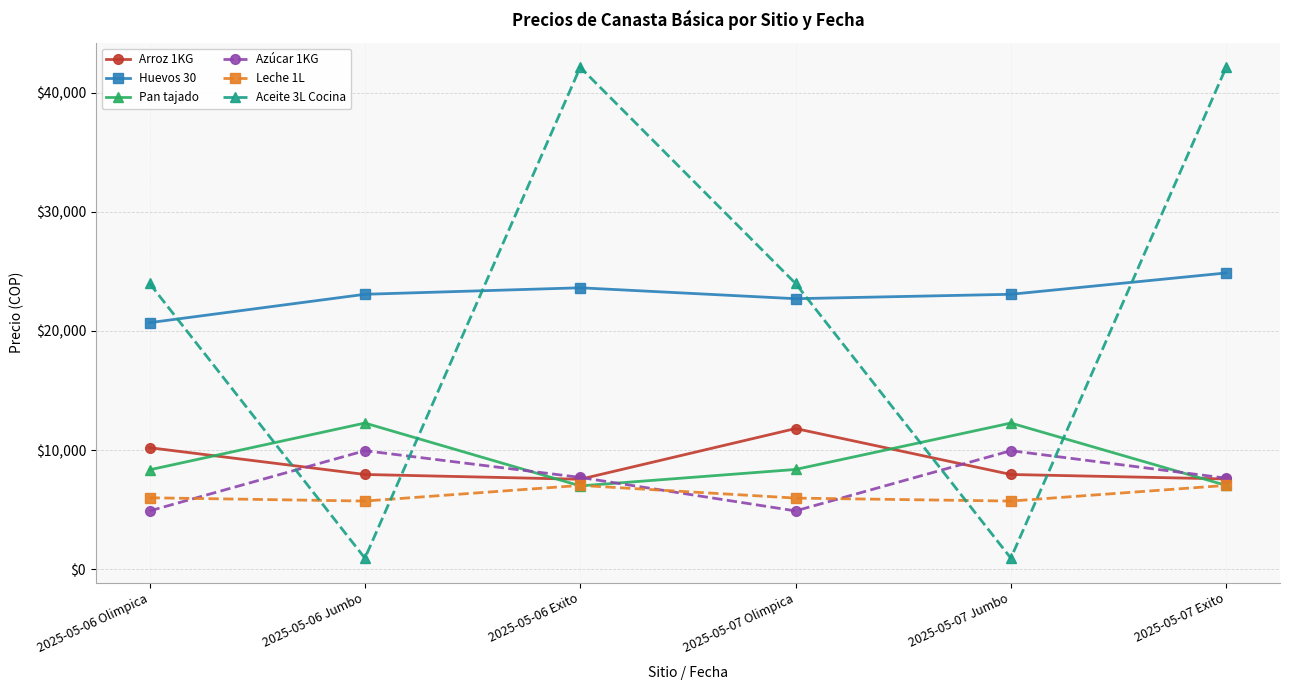

True or false: Leche 1L has more than 1 points higher than both neighbors.

False